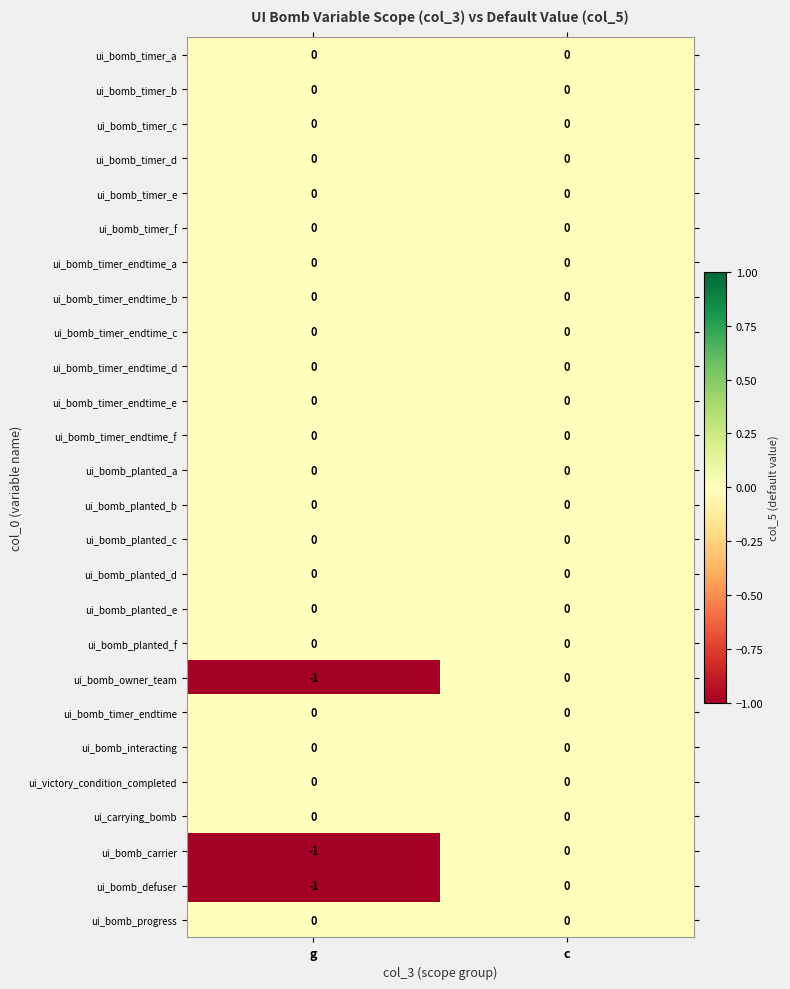

Is it true that ui_bomb_timer_endtime_a equals 0 at c?

True